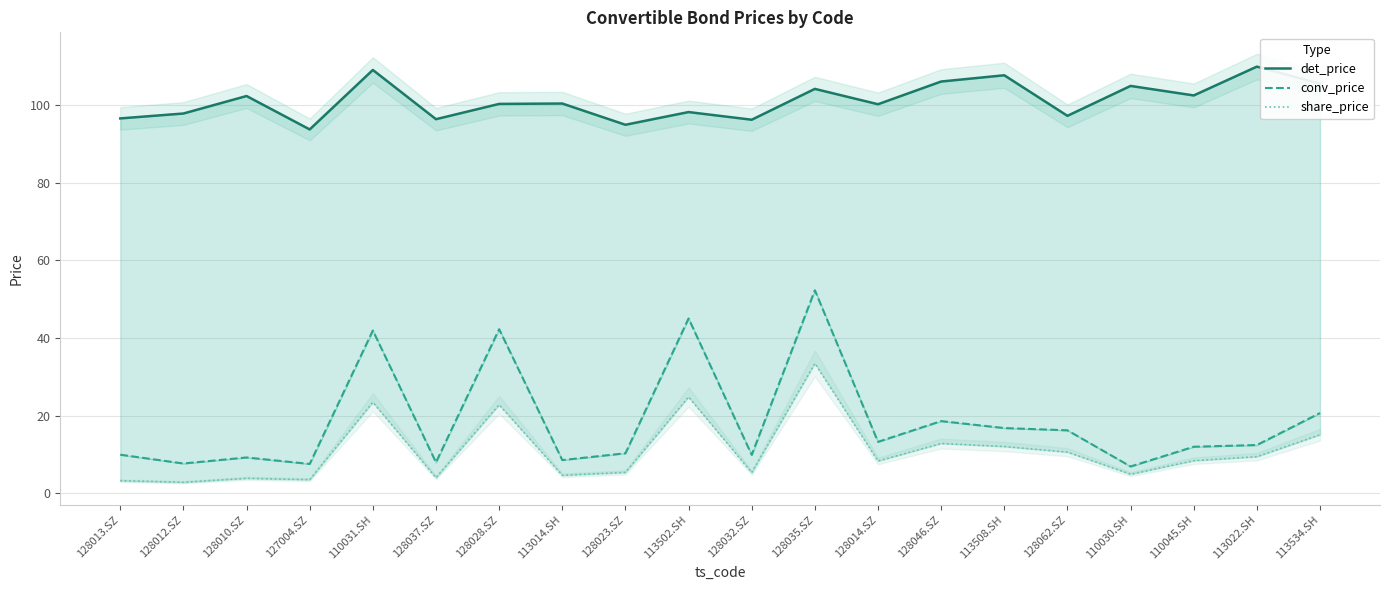

What is the value of the det_price point at the 8th from the left?

100.4